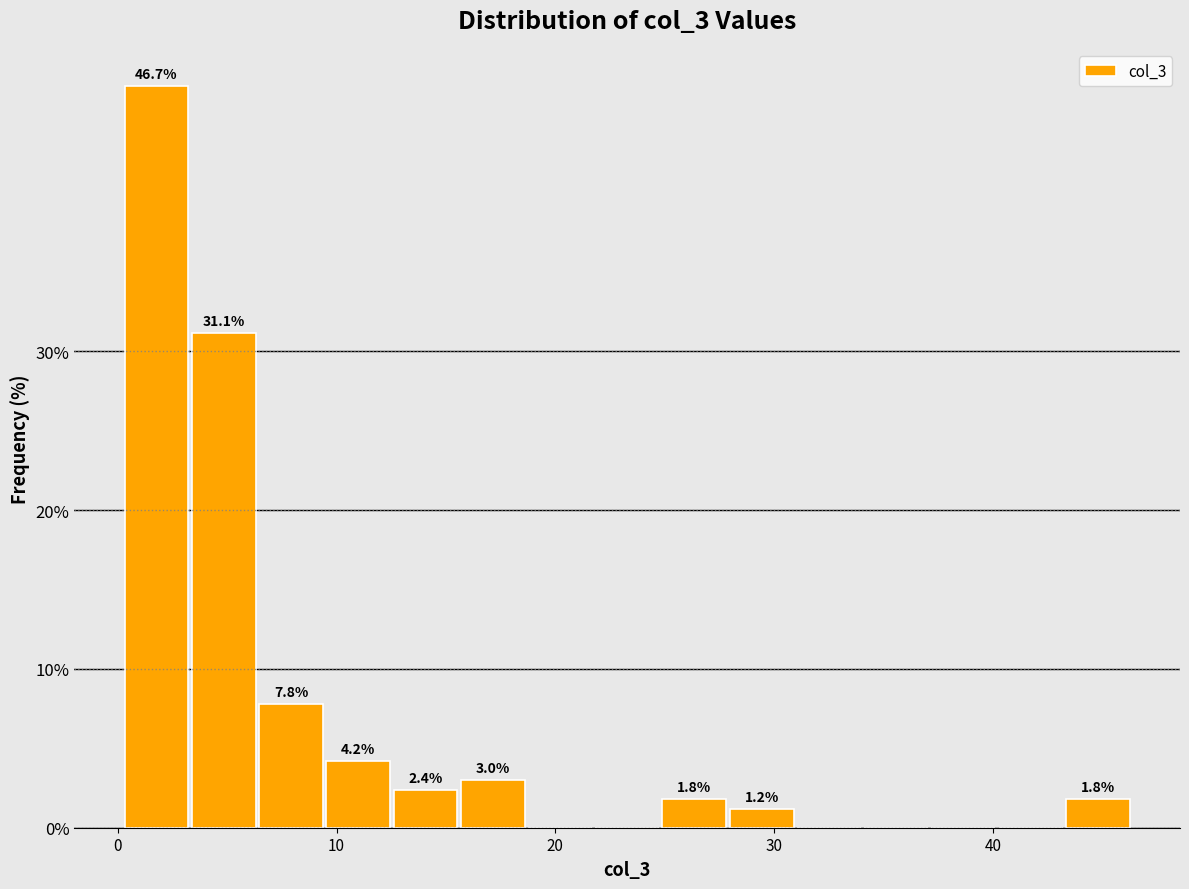

Around what value on the x-axis is the tallest bar? Give the approximate position of its centre, as read against the axis.

2